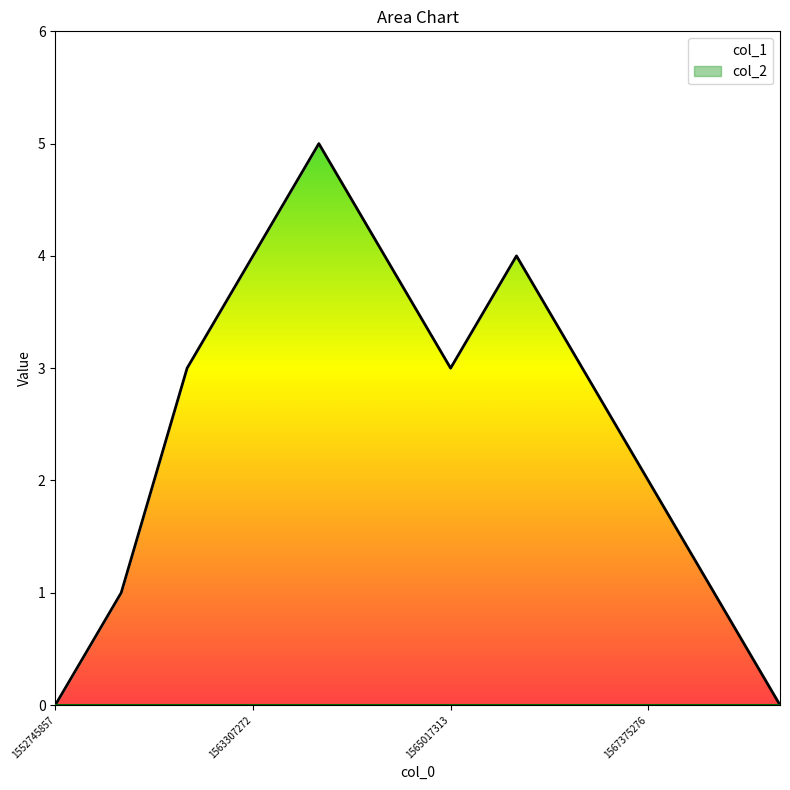

What is the approximate value at 1566878474?

3